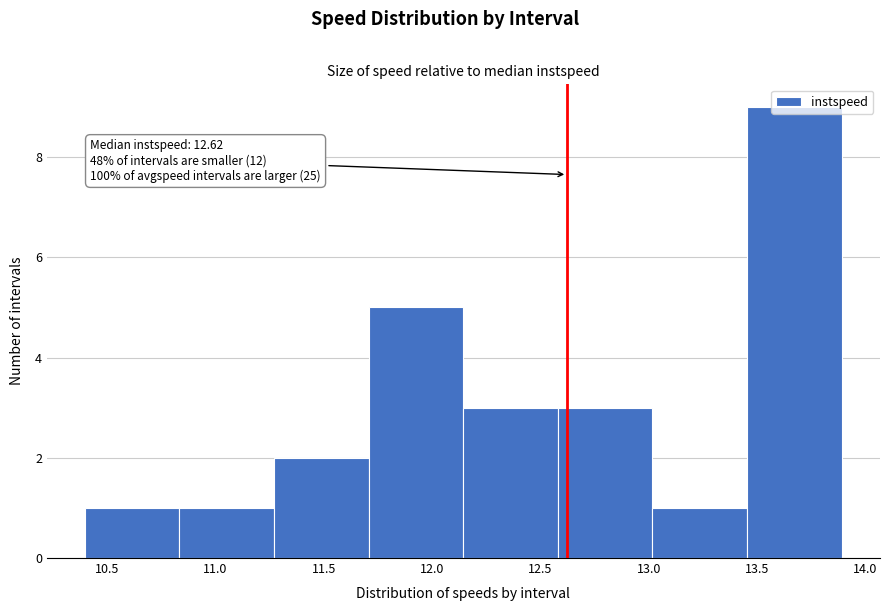

Over which range of the x-axis is the bar tallest?

13.45 to 13.90